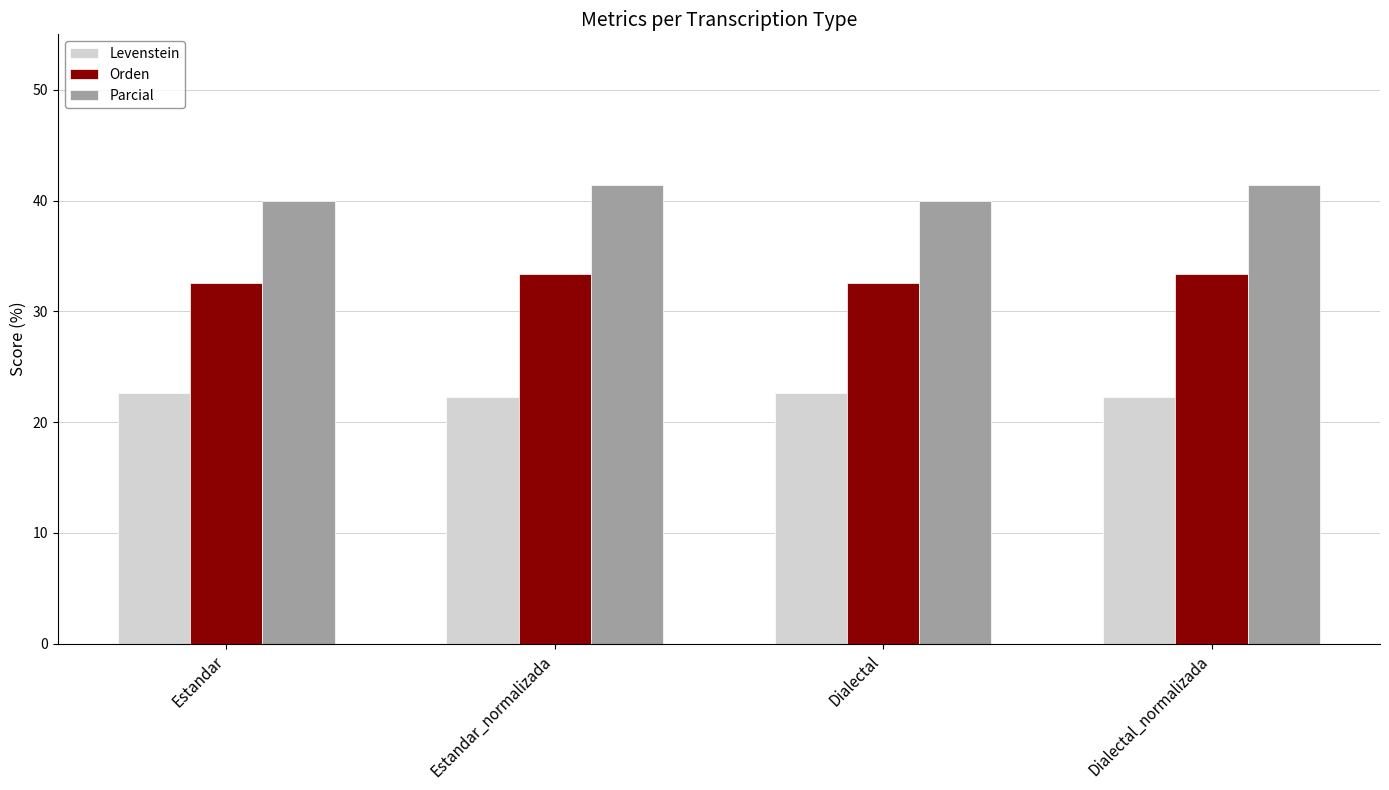

What value does the Levenstein series have at Dialectal?

22.6